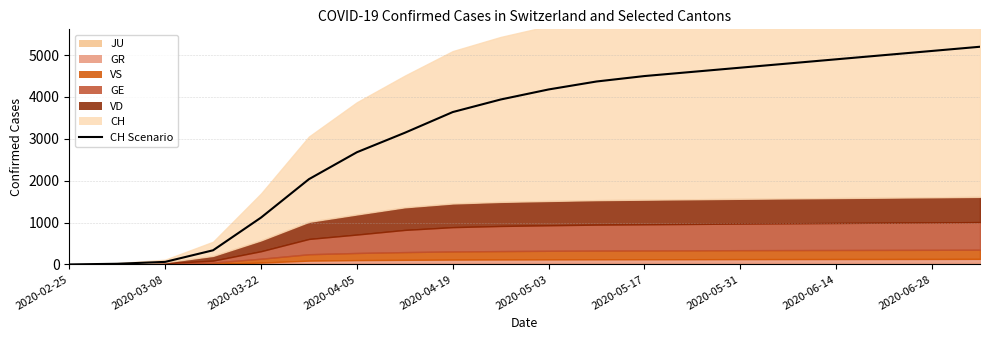

How many values are below 4180?

10